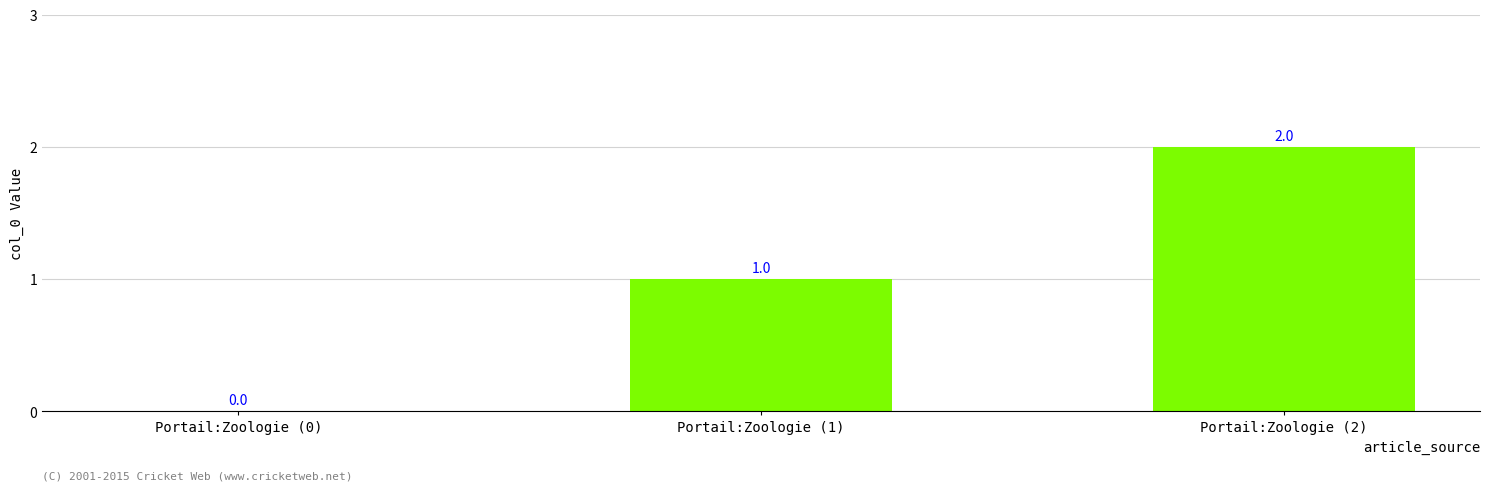

Does the chart contain stacked bars?

No